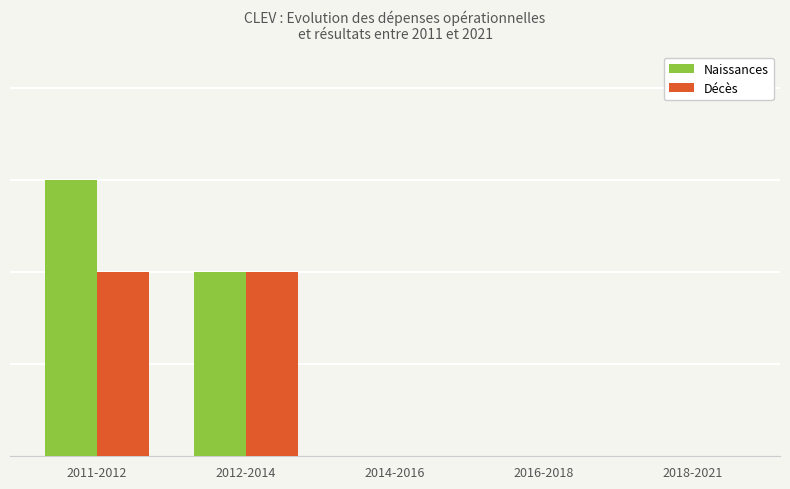

What are all the series names shown in the legend?

Naissances, Décès